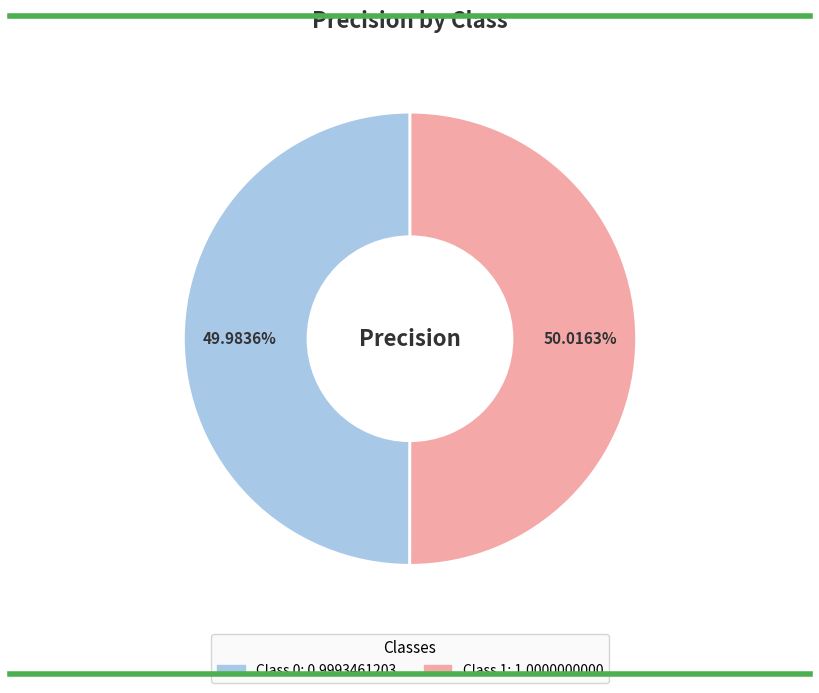

Does any single category account for the majority?

Yes